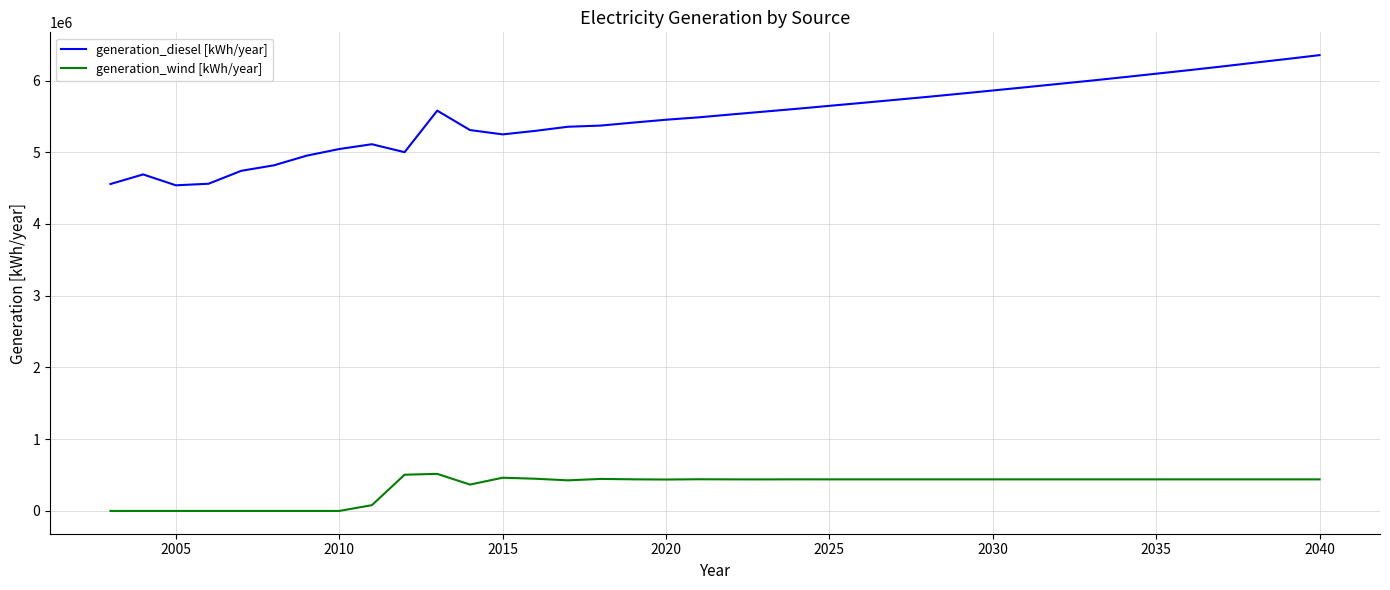

List the series in order of their overall mean, lowest first.

generation_wind [kWh/year], generation_diesel [kWh/year]